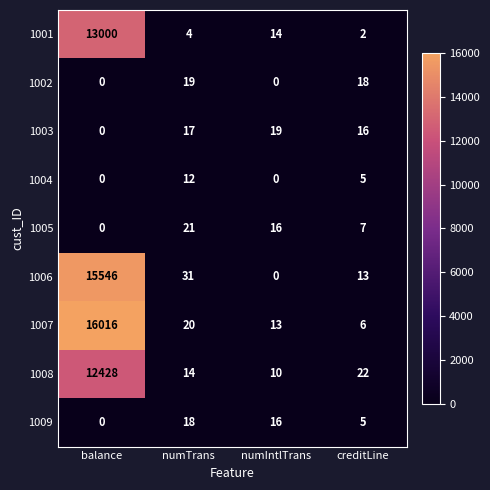

At which label is 1006 closest to 7773?

numTrans